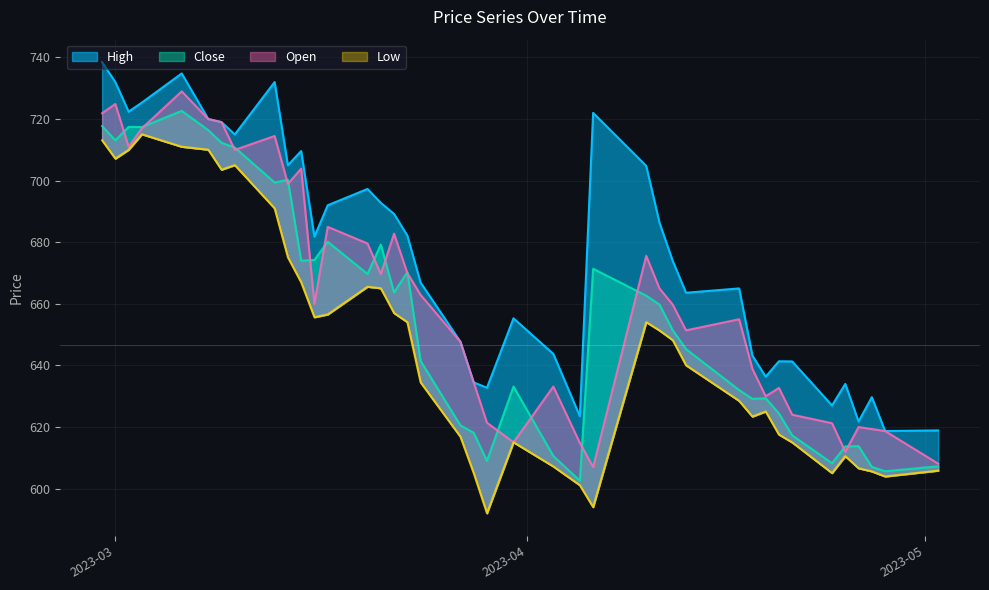

Reading left to right, transcribe all the data shown in this chart.

High: 738.5	732.0	722.4	725.4	734.8	720.0	719.0	715.0	732.0	705.0	709.6	681.8	692.0	697.3	692.8	689.2	682.1	666.9	647.7	634.5	632.8	655.3	643.8	623.5	722.0	704.8	686.4	673.9	663.6	665.0	643.2	636.4	641.4	641.3	627.0	634.0	621.8	629.7	618.7	618.9
Close: 717.7	713.1	717.5	717.4	722.6	716.4	712.3	710.8	699.4	700.2	674.0	674.2	680.1	669.7	679.2	663.7	670.3	641.5	620.5	618.1	609.0	633.1	610.6	602.5	671.4	662.6	659.8	651.4	645.3	632.0	629.1	629.4	624.4	617.3	608.2	613.7	613.8	607.0	605.6	607.2
Open: 721.9	724.9	711.0	717.0	729.0	720.0	719.0	710.0	714.5	699.0	703.9	660.0	685.0	679.6	669.6	682.8	670.0	662.9	647.7	634.5	621.4	615.0	633.1	614.9	607.0	675.6	665.0	659.8	651.4	655.0	638.9	630.0	632.7	624.0	621.2	612.0	620.0	619.4	618.7	608.1
Low: 713.1	707.1	710.0	715.0	711.0	710.0	703.5	705.0	691.0	675.1	667.0	655.6	656.5	665.5	665.0	657.0	654.0	634.5	616.9	605.0	592.0	615.0	607.2	601.1	594.0	654.0	651.4	648.2	640.0	628.5	623.4	625.0	617.5	615.0	605.0	610.5	606.6	605.6	604.0	605.9